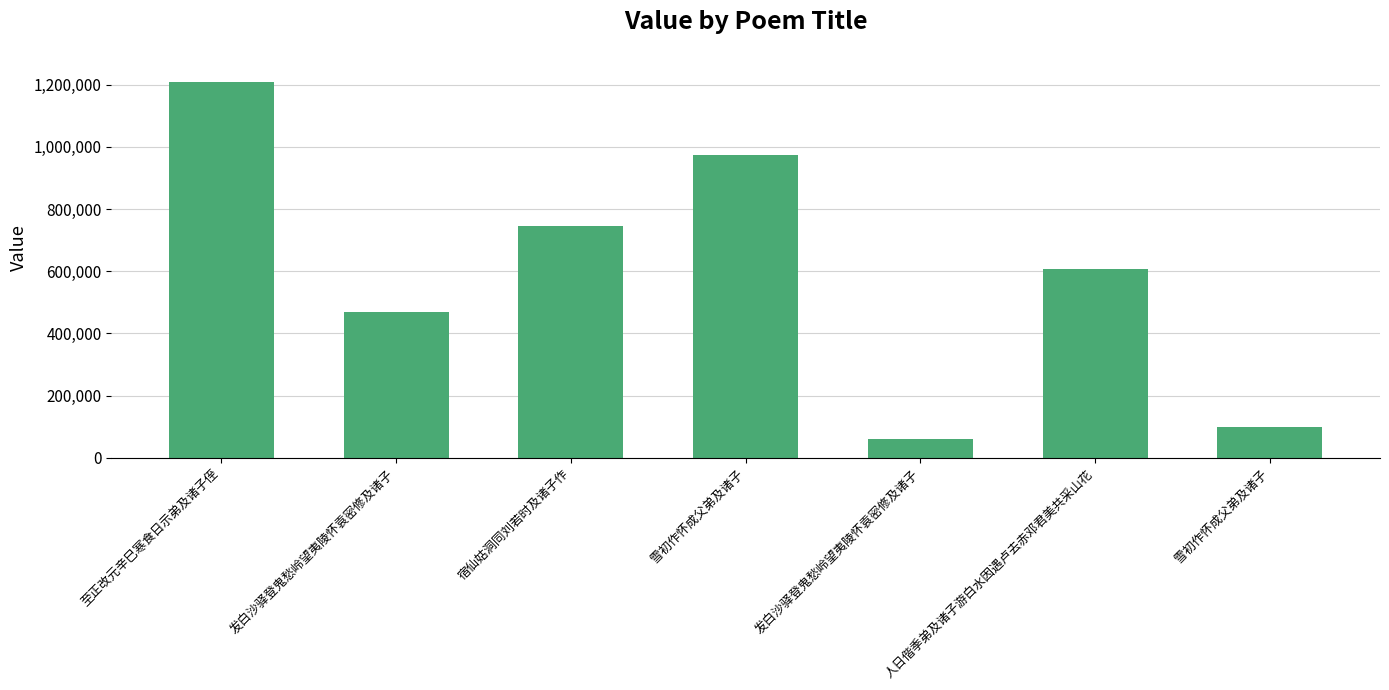

Are the bars horizontal?

No